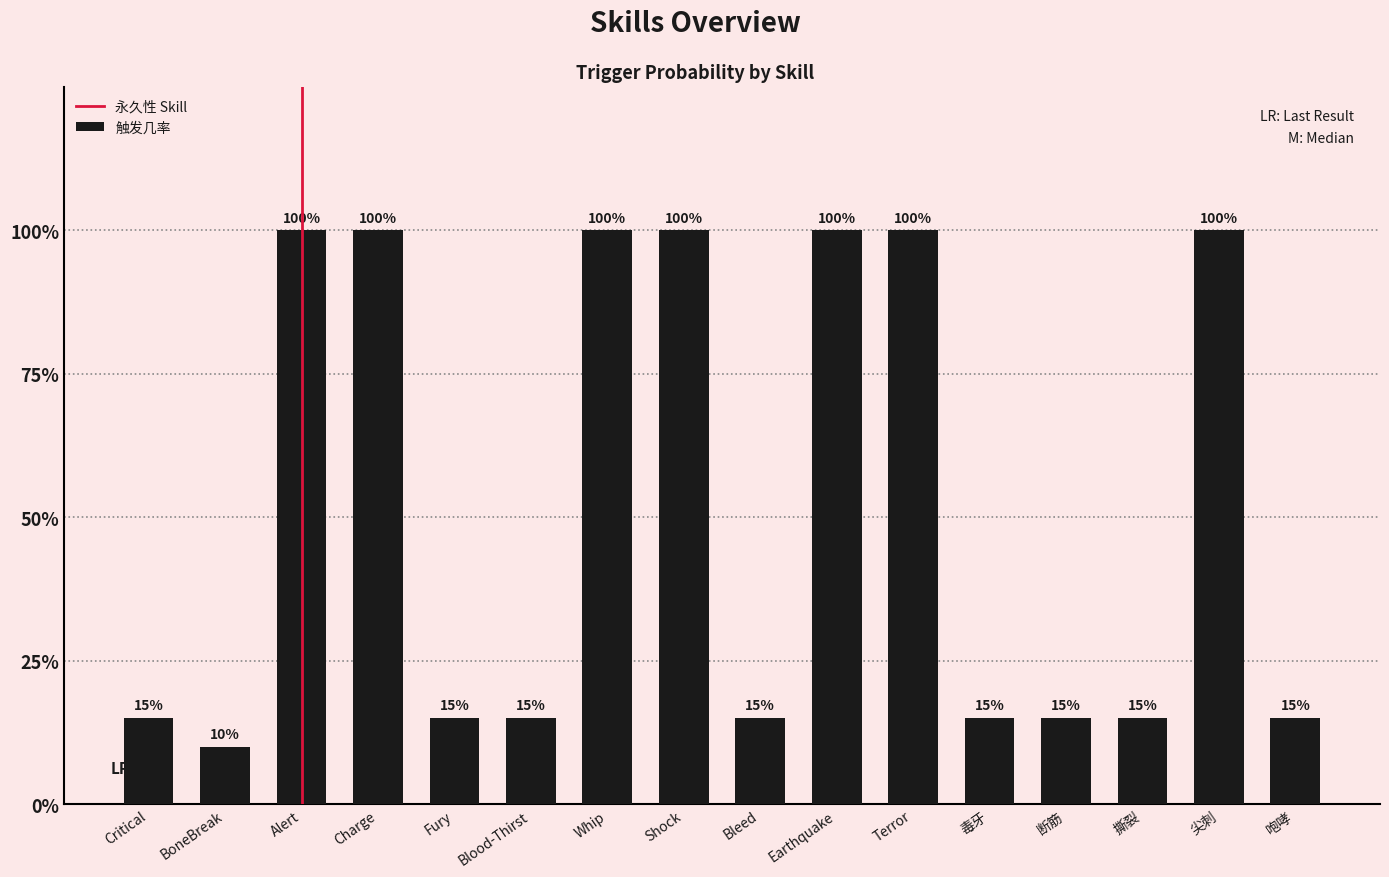

Are the bars horizontal?

No